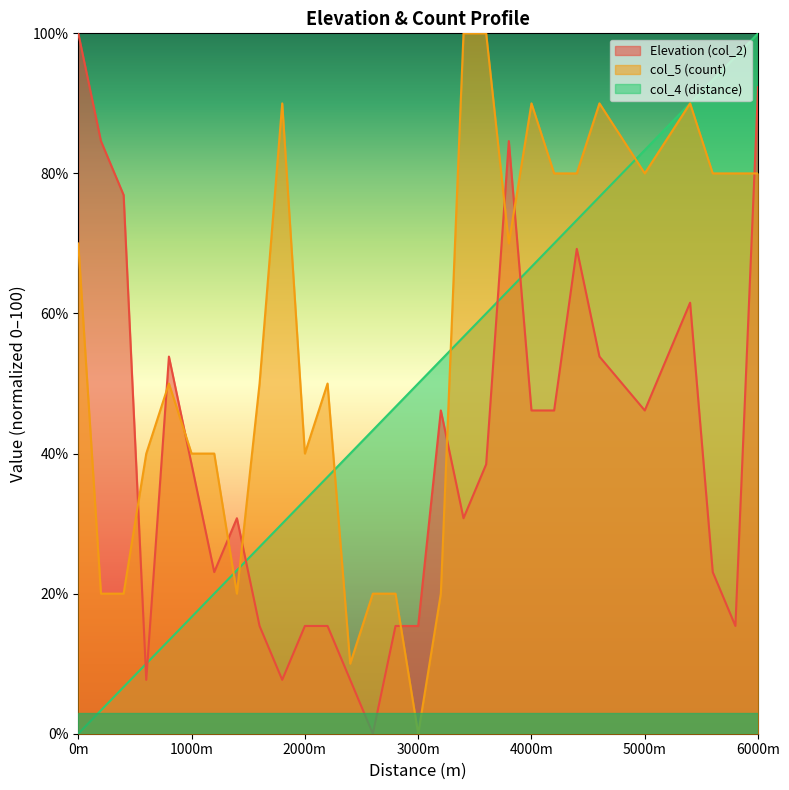

What is the highest value of the col_4 (distance) series?

100.0